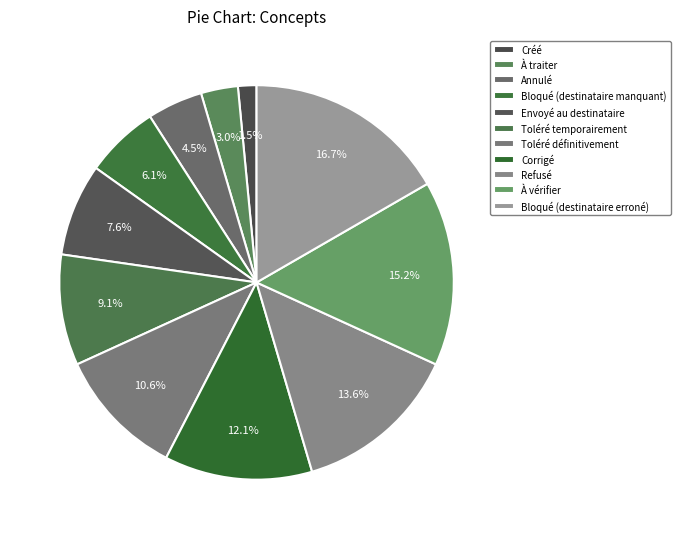

True or false: Annulé accounts for 18% of the total.

False